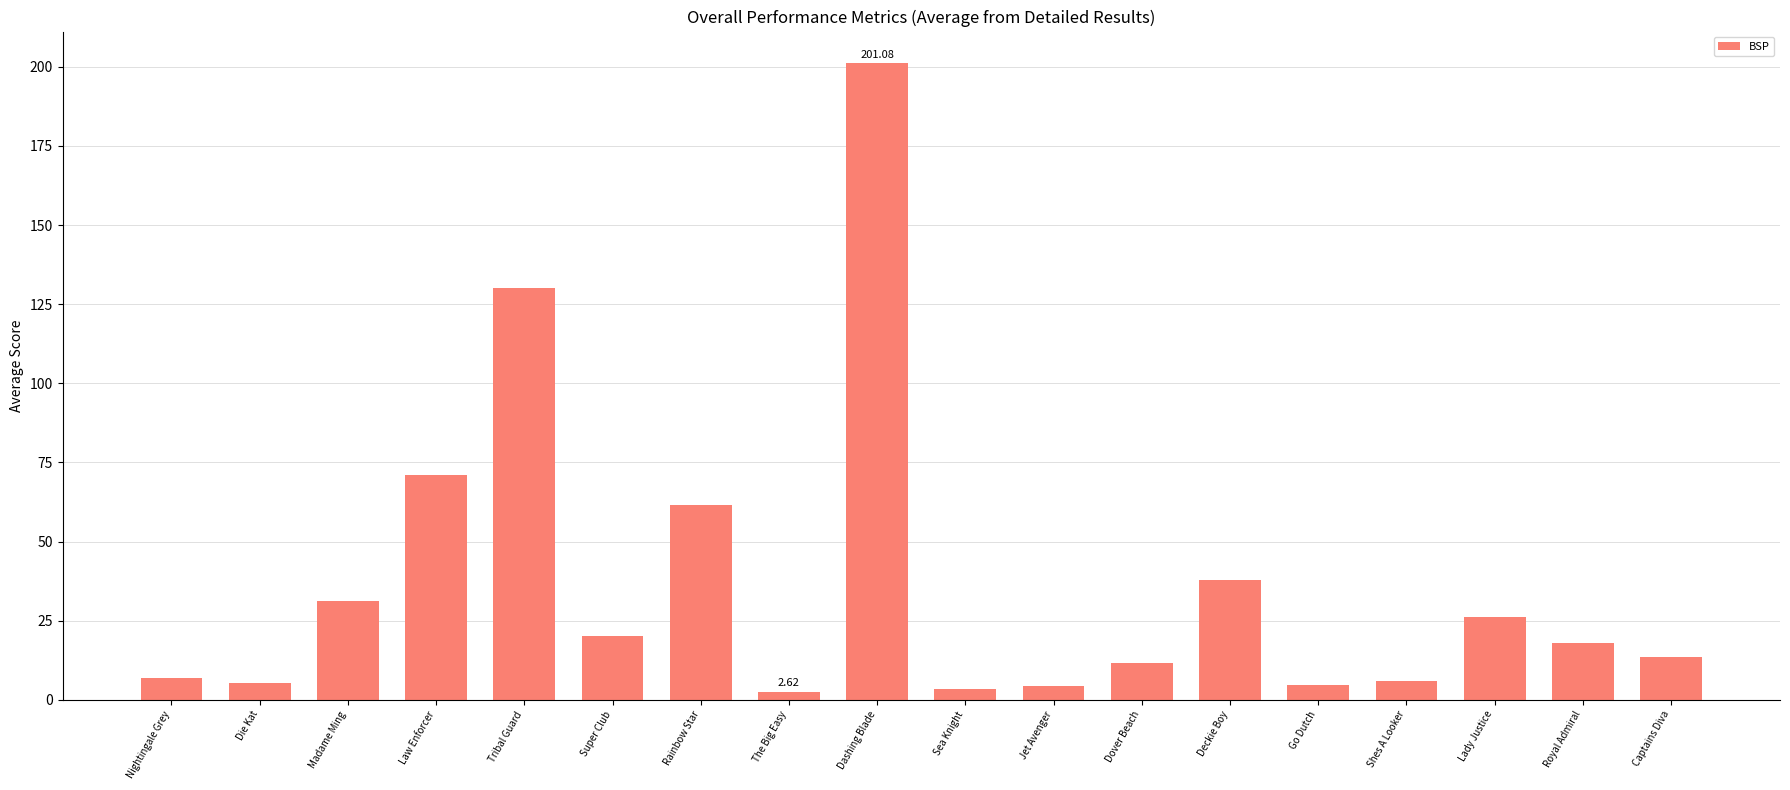

What is the label of the 1st bar from the left?

Nightingale Grey